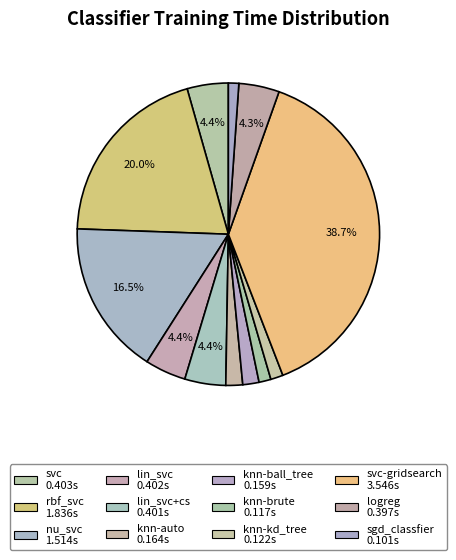

Is there any slice that represents more than half of the pie?

No